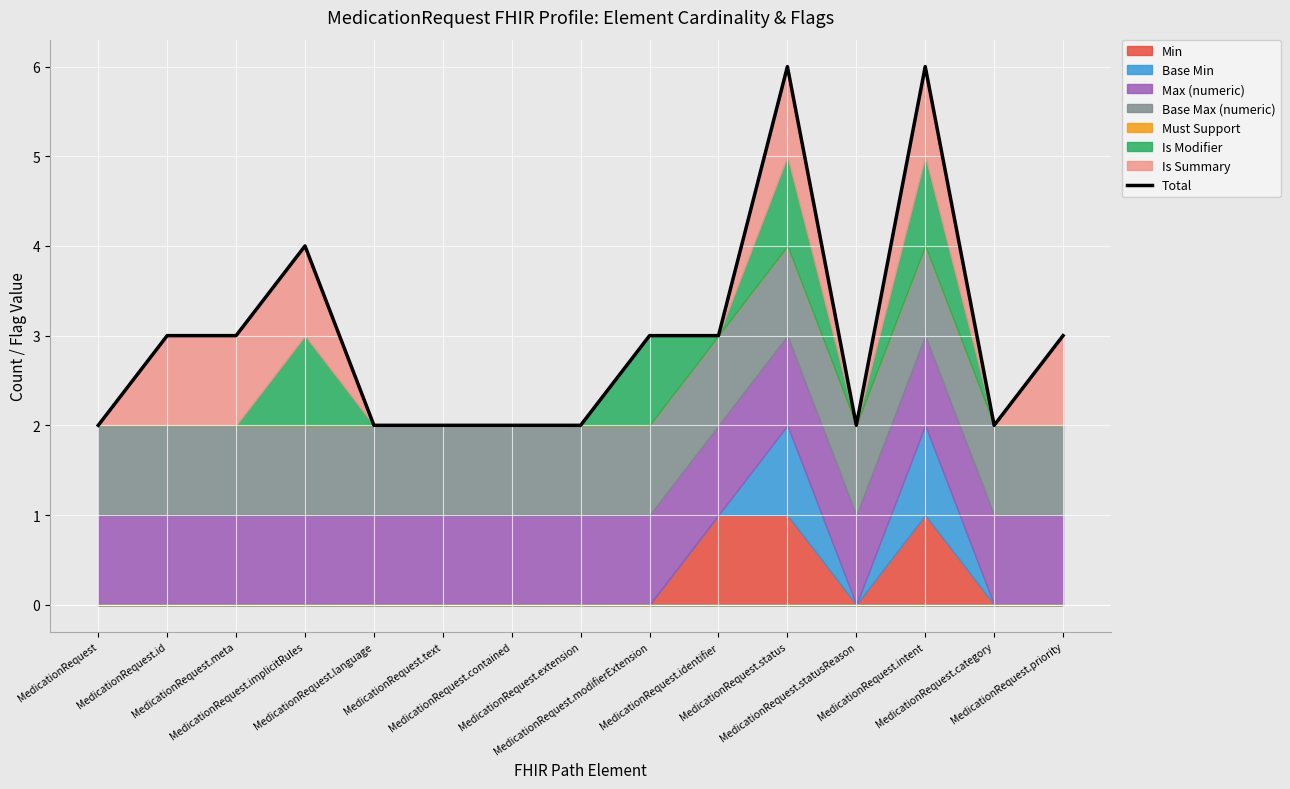

Which has a higher value, MedicationRequest.category or MedicationRequest.intent?

MedicationRequest.intent